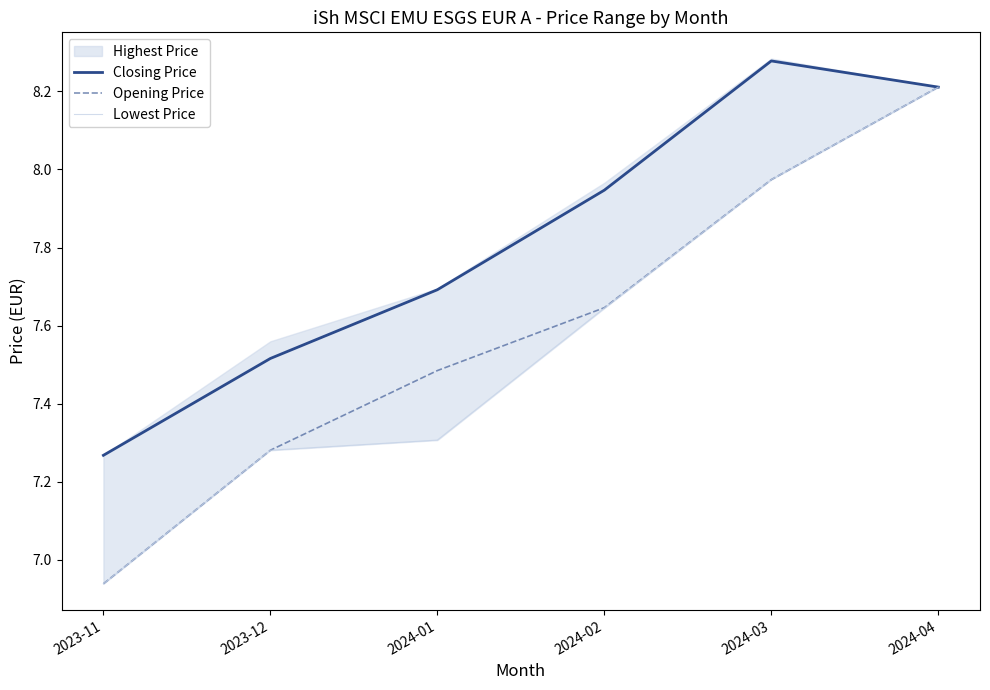

True or false: Opening Price and Lowest Price cross at least once.

False